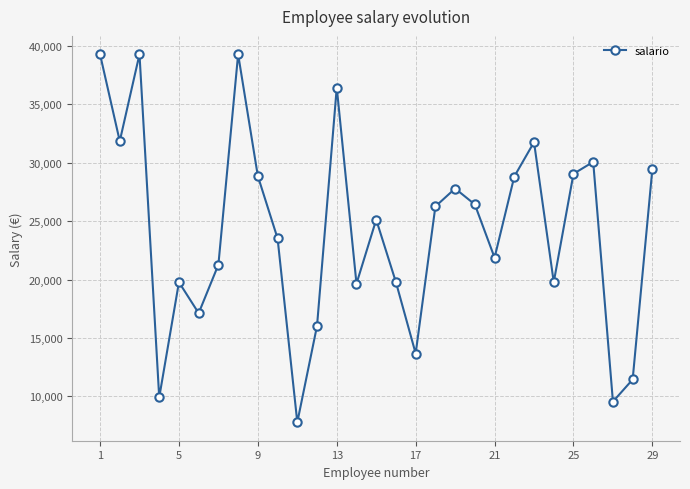

Is this an area chart (filled region under the line)?

No